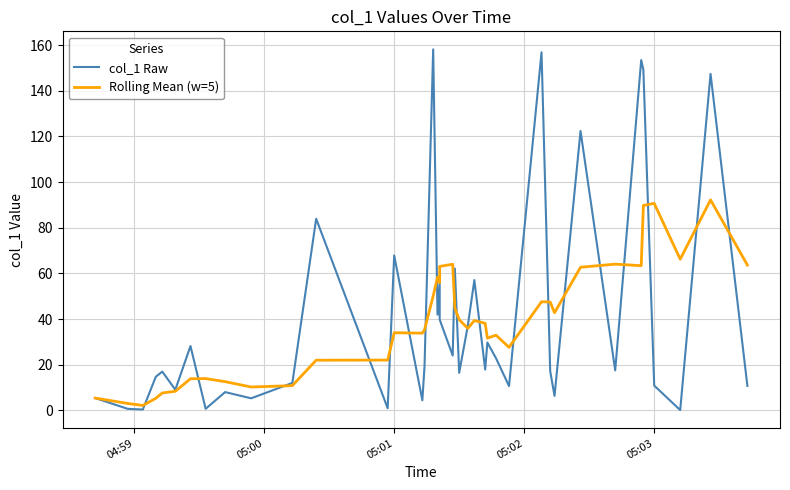

What are all the series names shown in the legend?

col_1 Raw, Rolling Mean (w=5)